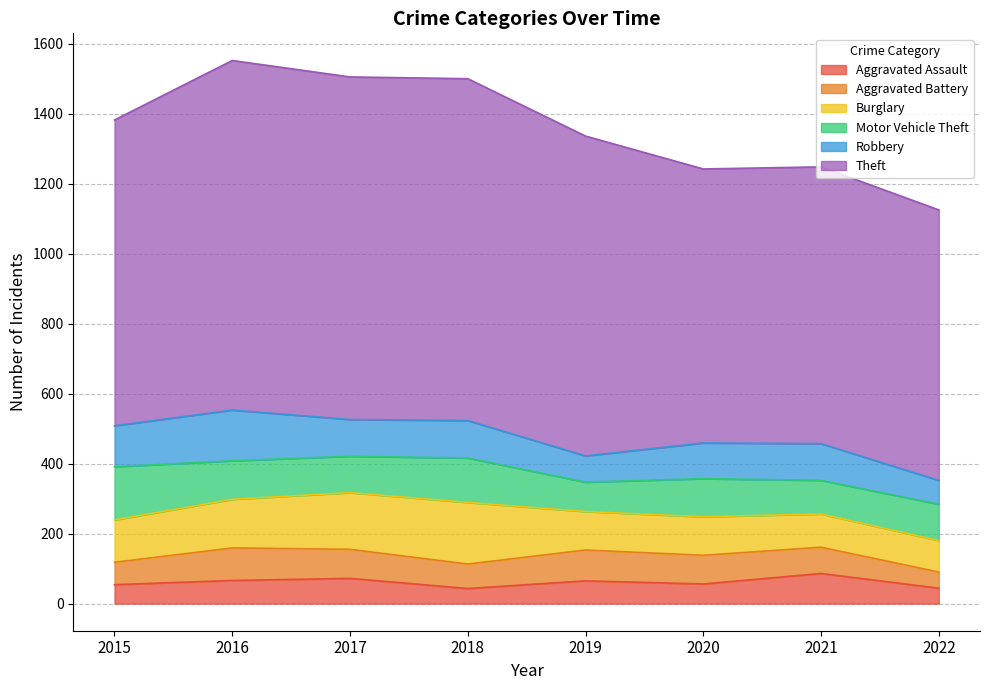

How many lines are shown in the chart?

6